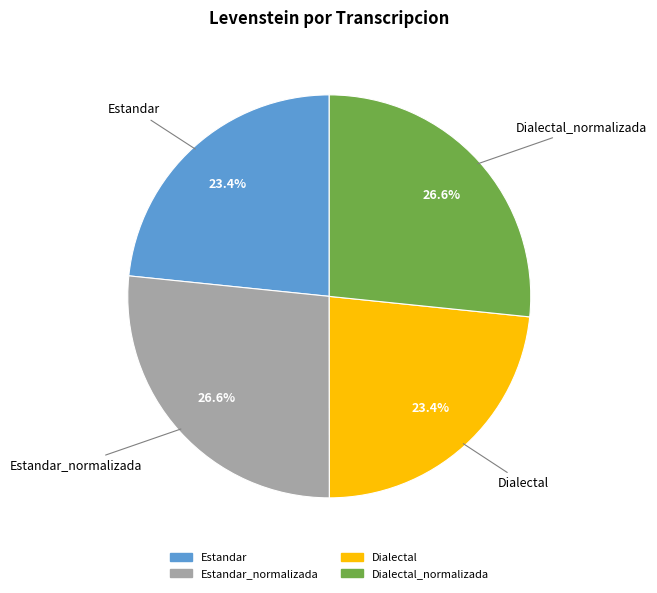

Is there a majority slice in this chart?

No